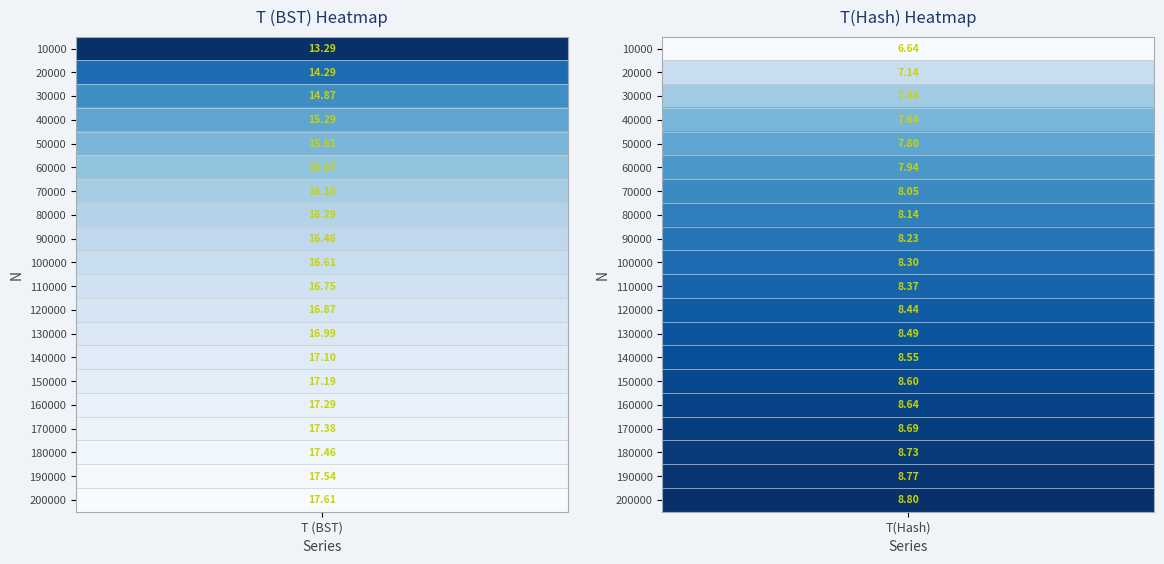

Which series changed the most between 7 and 16?

T (BST)